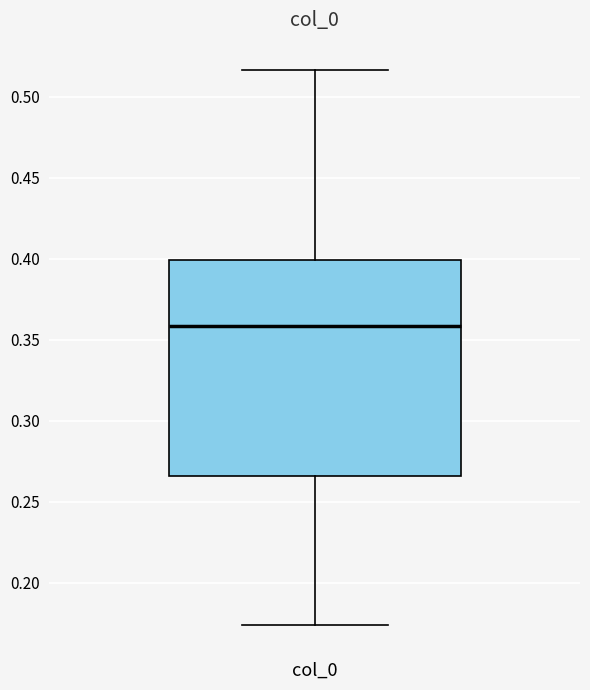

Read this box plot against the y-axis: the position of the median line, the range covered by the box, and the ends of both whiskers. The values are not printed on the chart, so give them approximately, as read against the axis.

median 0.360, box 0.265 to 0.400, whiskers 0.175 to 0.515